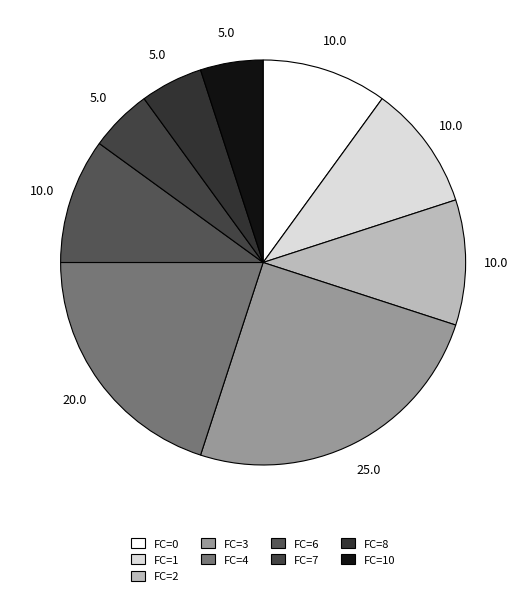

The FC=4 slice represents 32% of the pie. True or false?

False